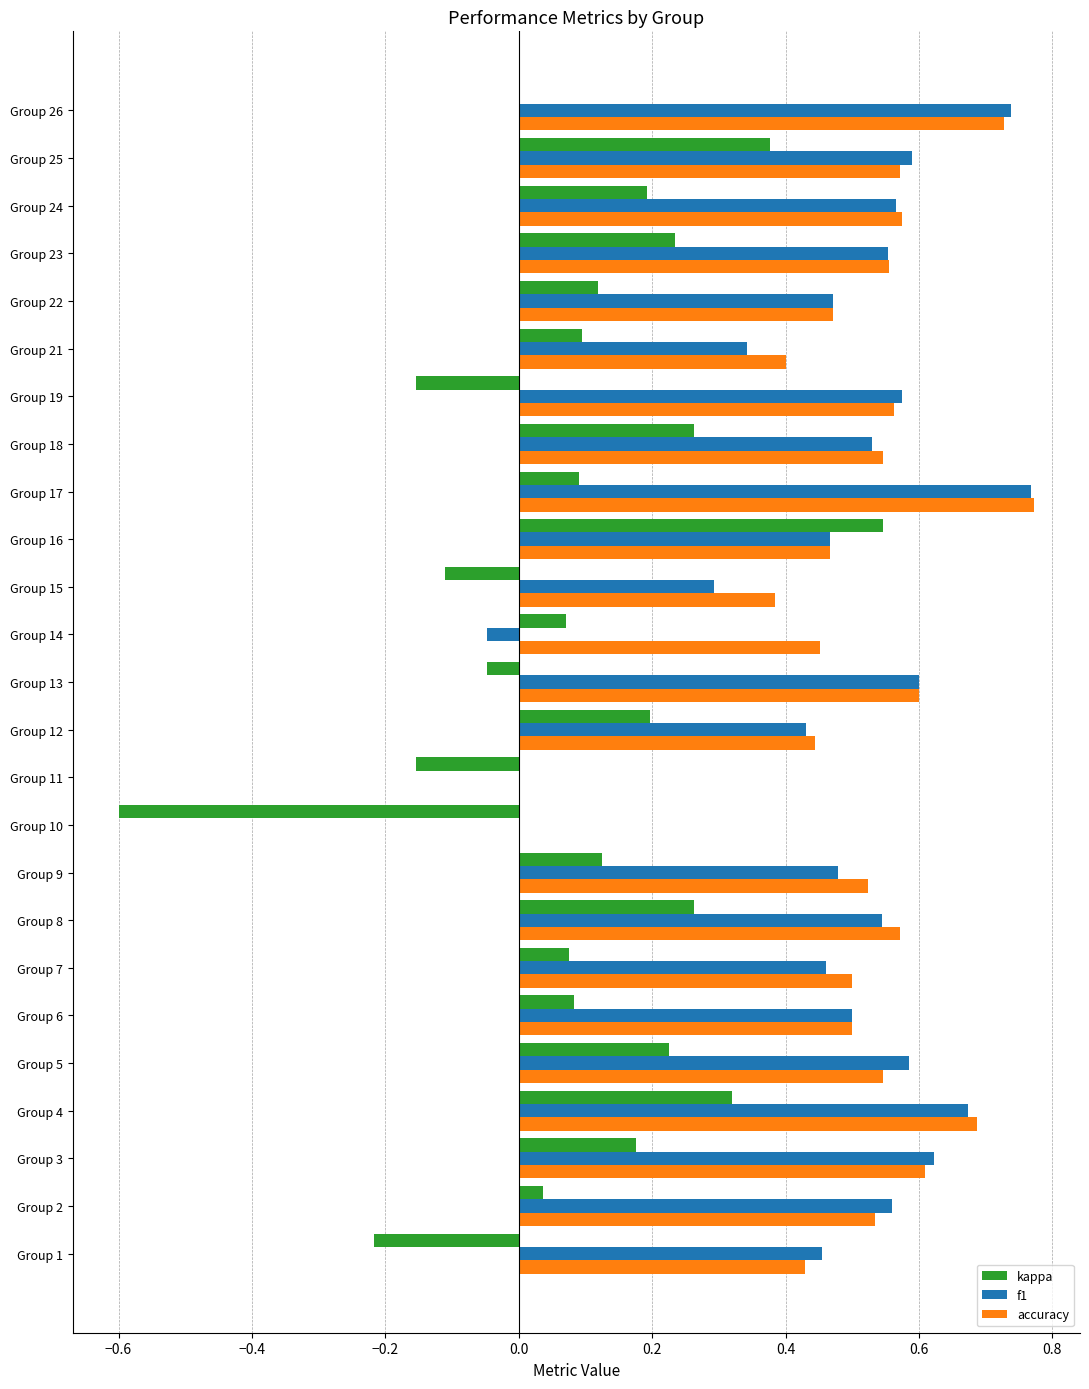

At which category does the chart reach its peak across all series?

Group 17